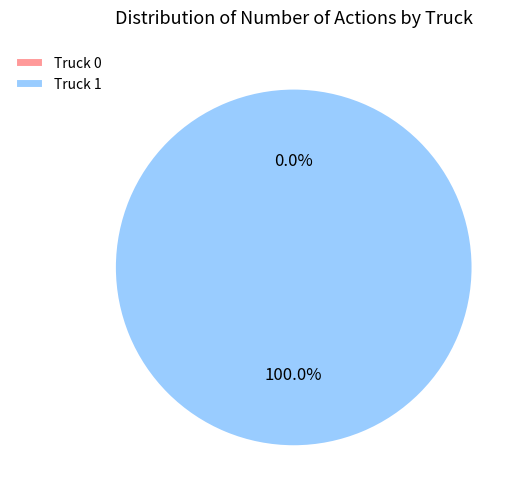

Which category has the smallest portion of the pie?

Truck 0